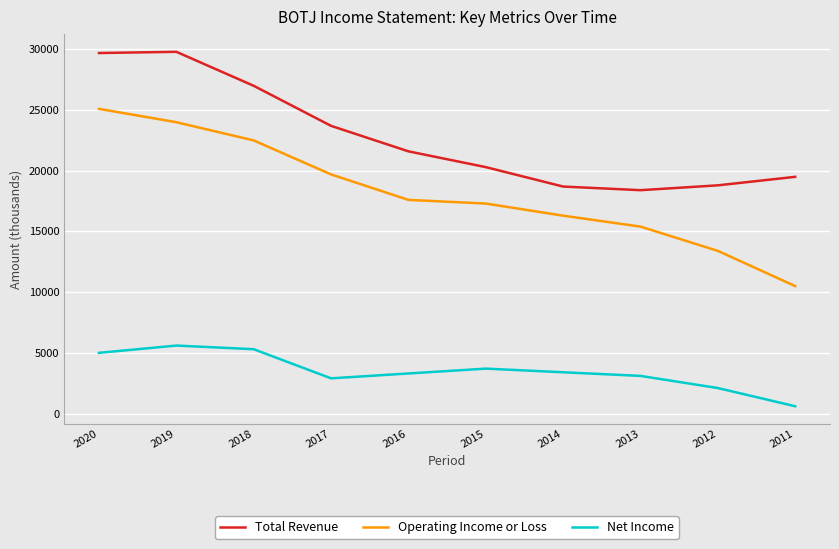

True or false: Operating Income or Loss has more than 2 interior local peaks.

False